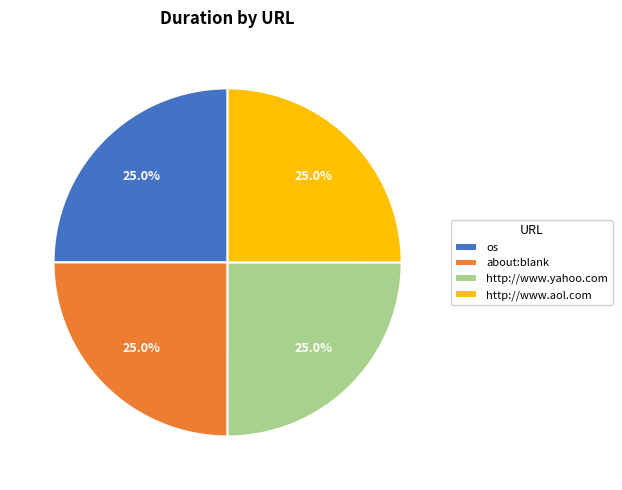

True or false: http://www.yahoo.com accounts for 38% of the total.

False